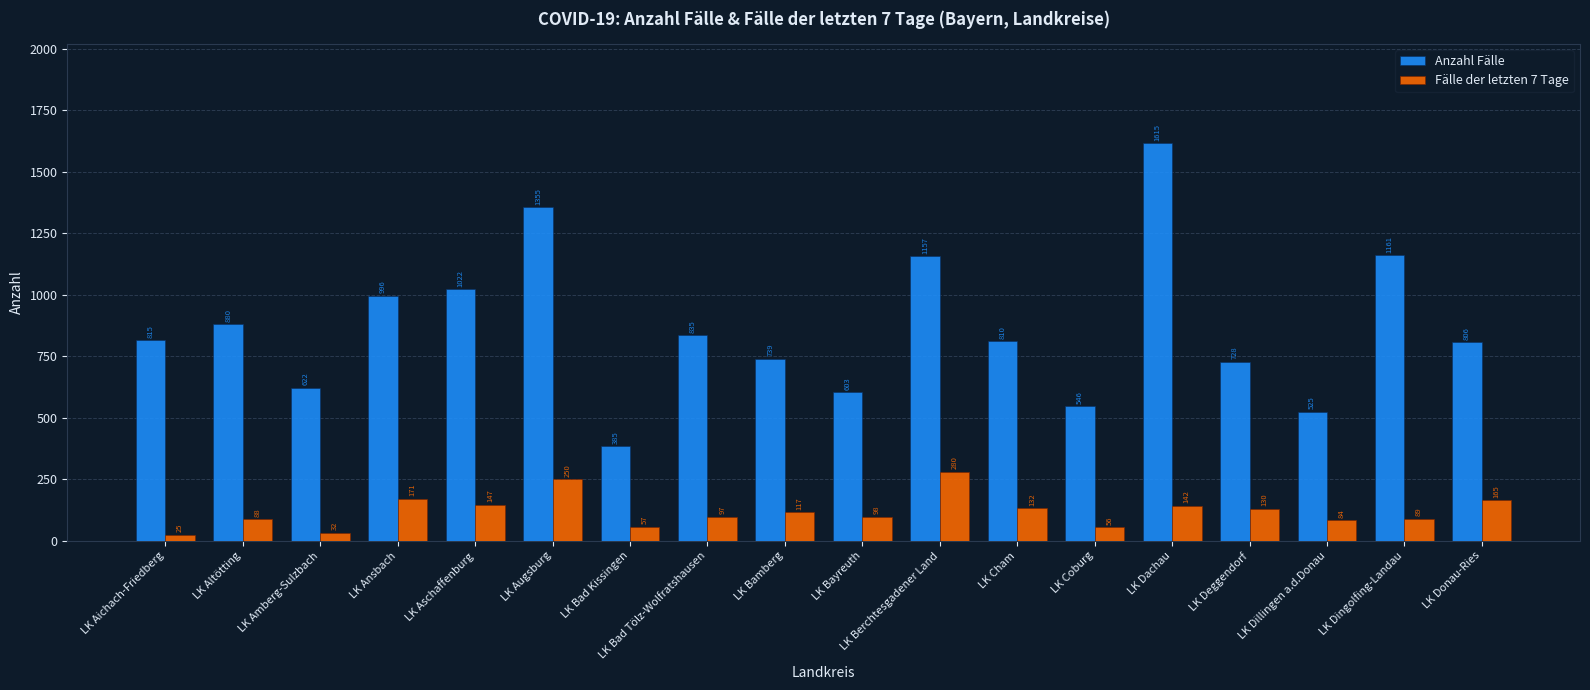

How many groups of bars are there?

18